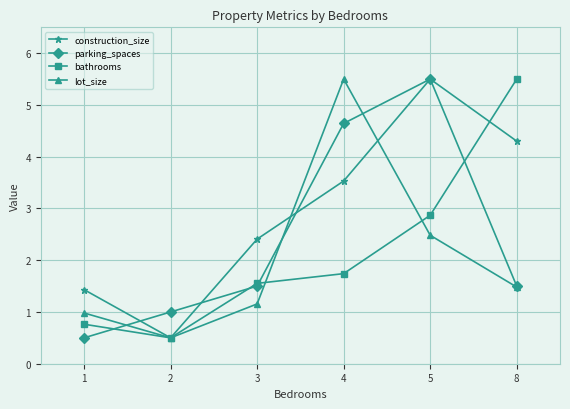

What is the minimum value for construction_size?

0.5